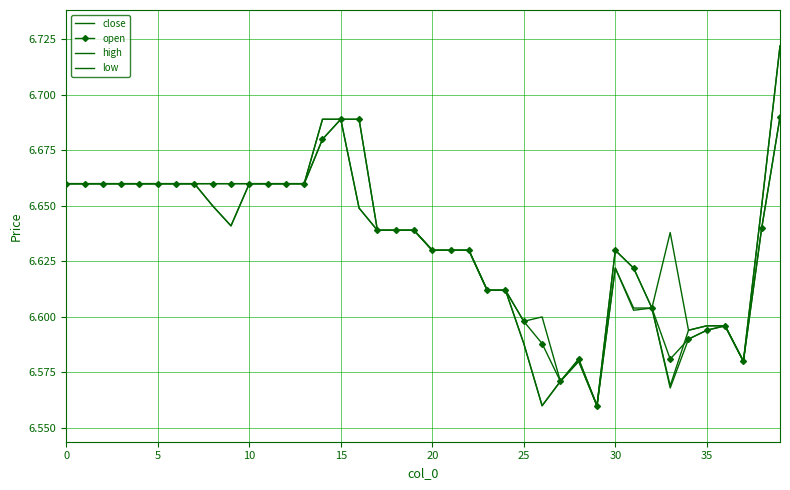

At which category does open reach its first local valley?

27